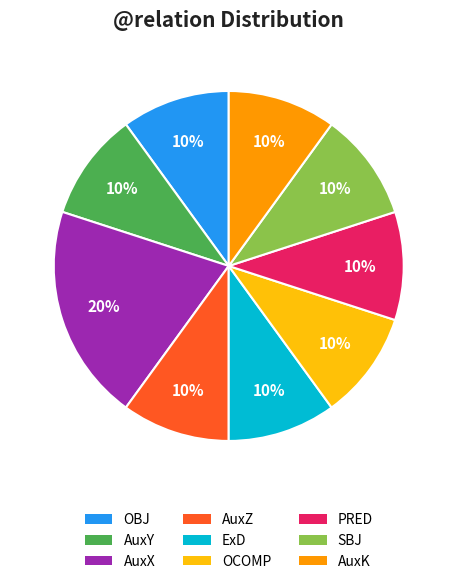

Is there a majority slice in this chart?

No